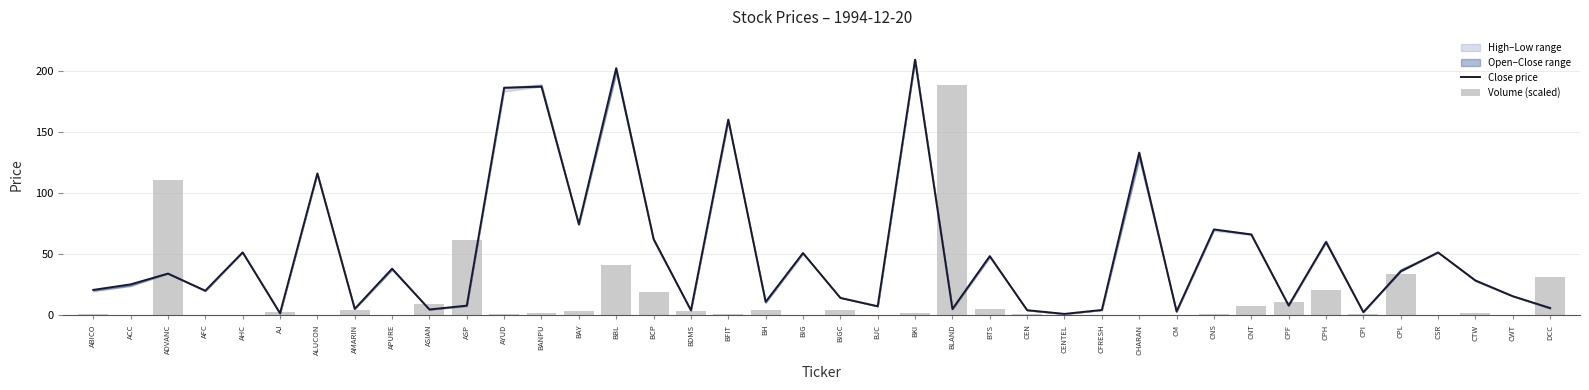

How many values in the Volume (scaled) series exceed 1?

25